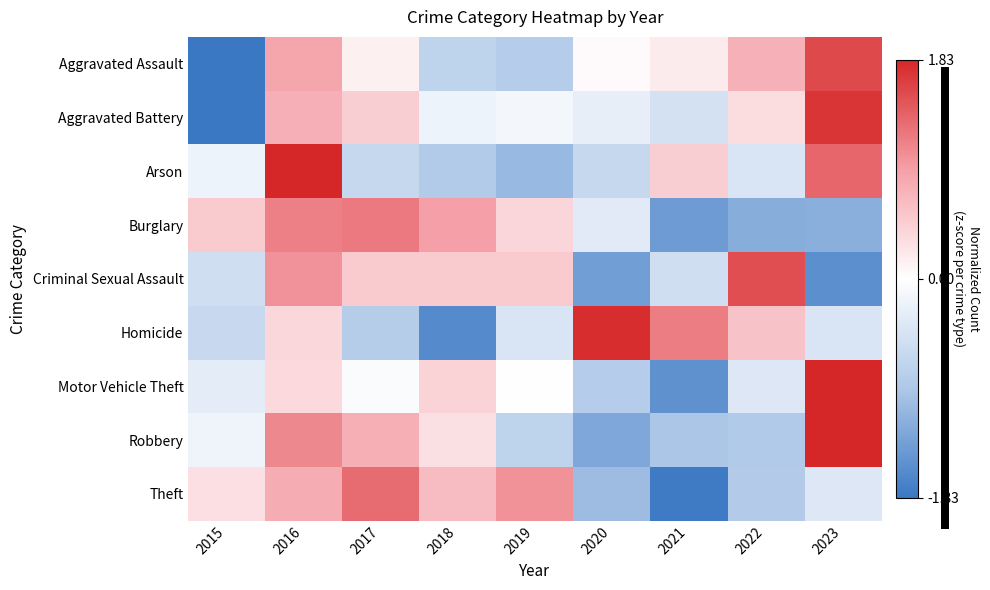

Count the number of categories in the chart.

9